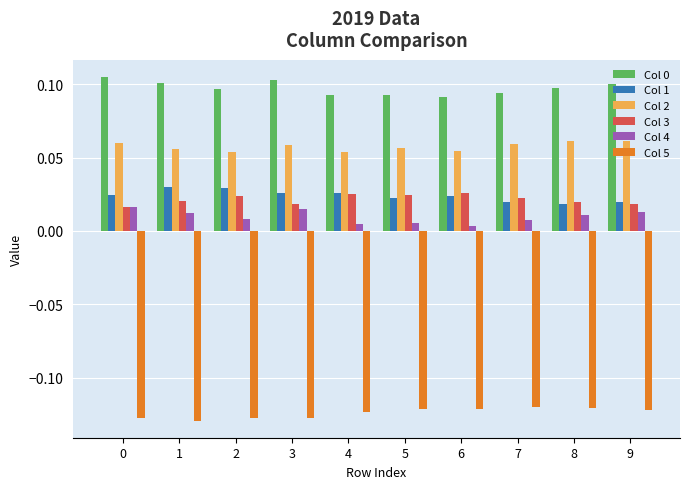

True or false: Col 5 has a value of -0.0 at 7.

False